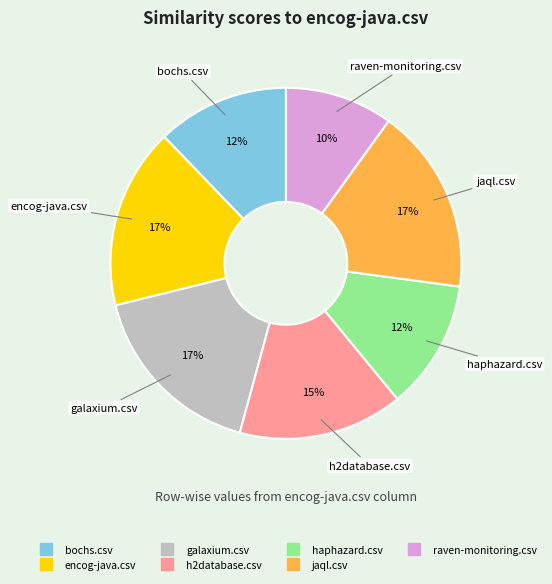

Count the number of slices in the pie.

7